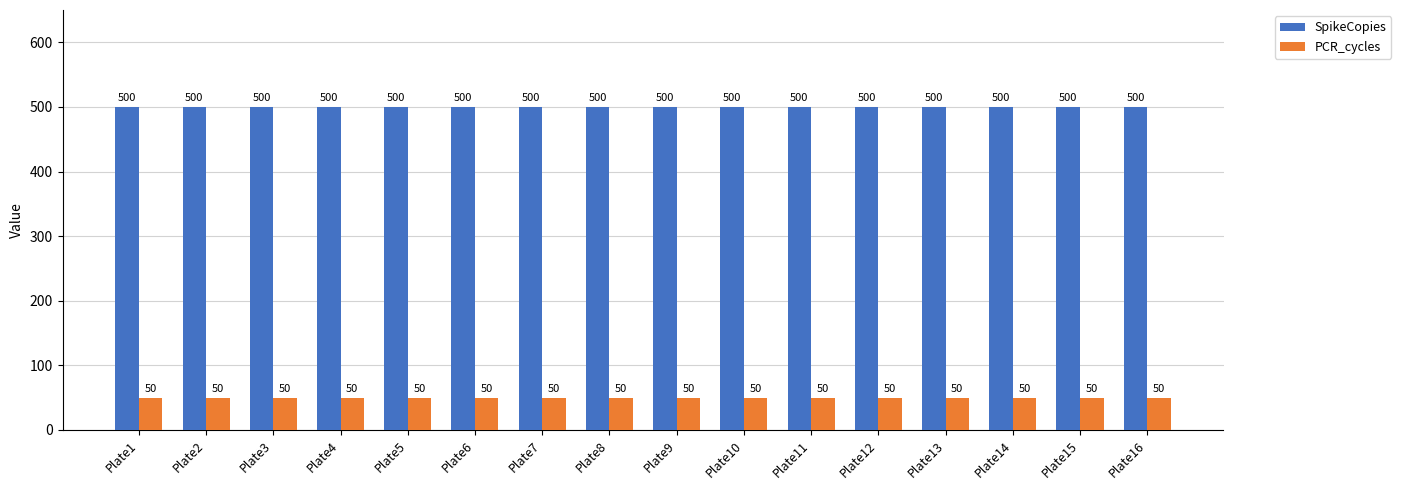

What is the lowest value of the PCR_cycles series?

50